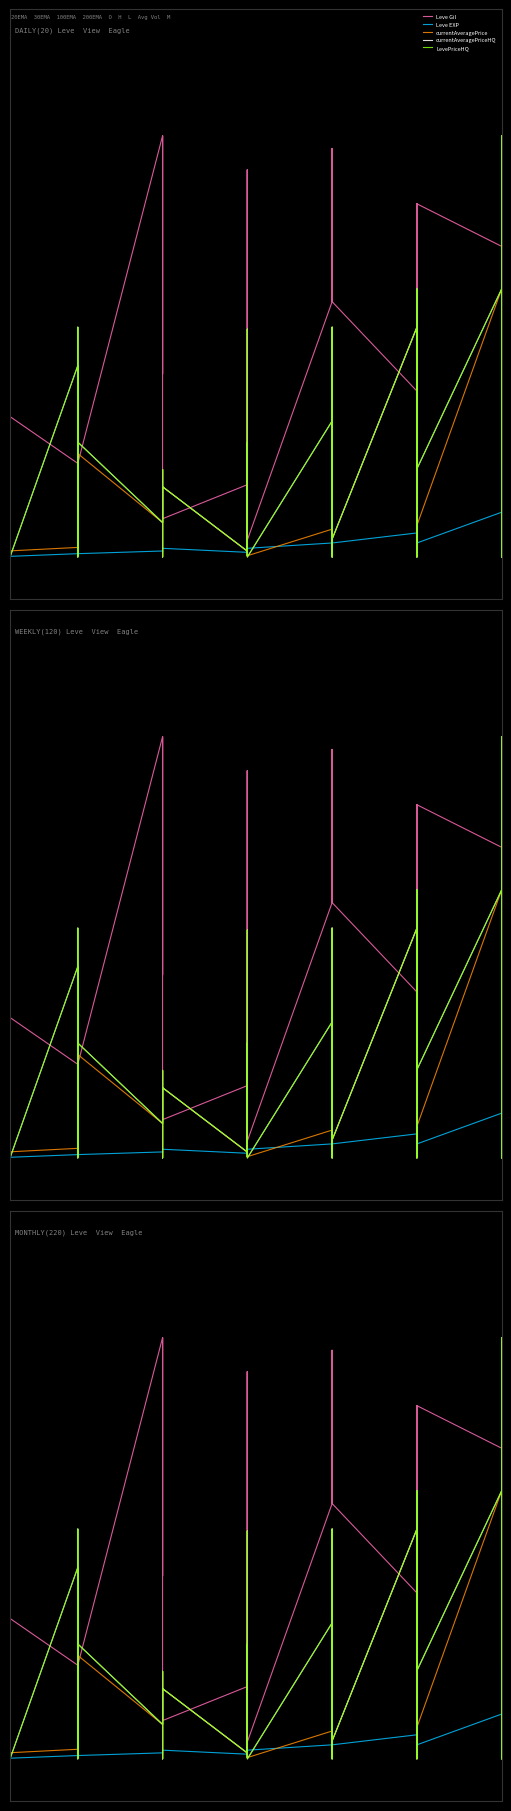

Read the LevePriceHQ value at 13.

0.2